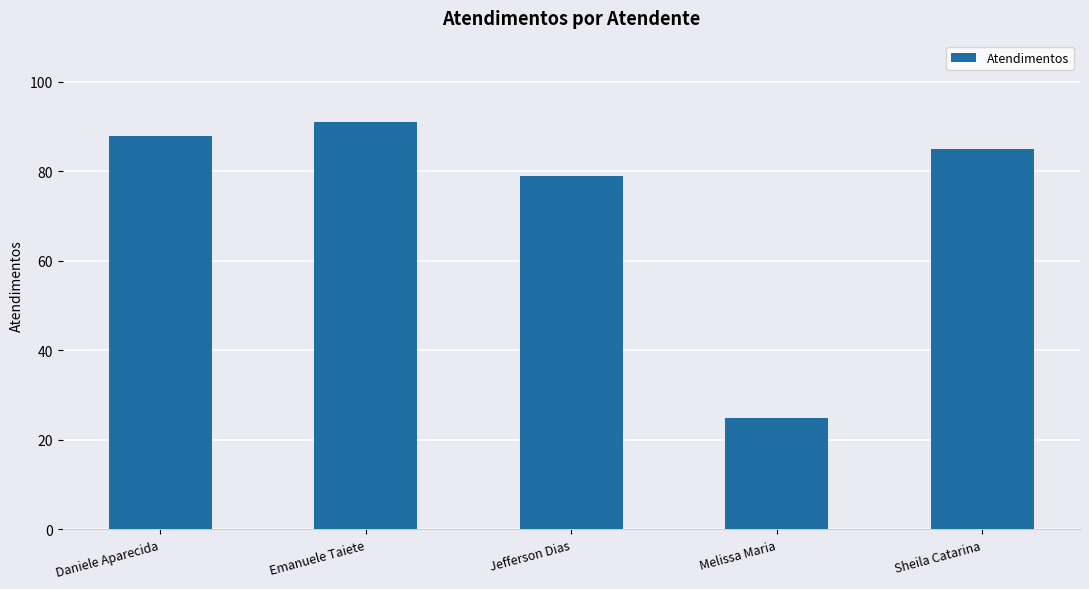

How many values are below 85?

2